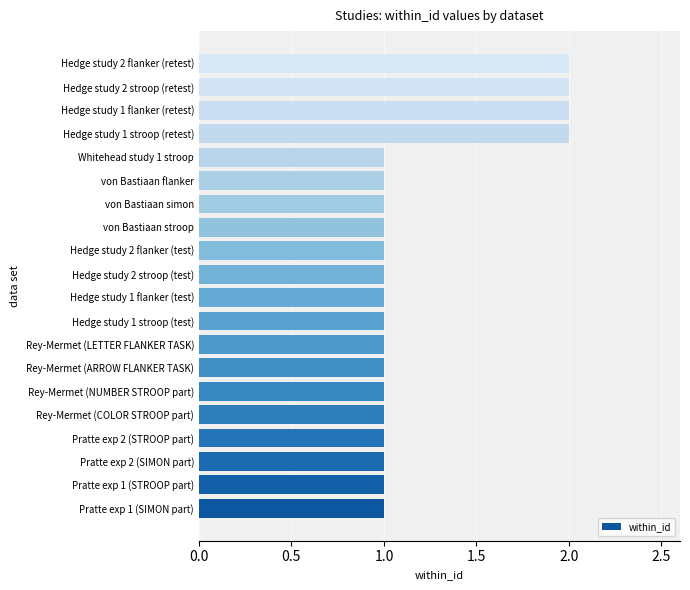

Does the chart contain any negative values?

No